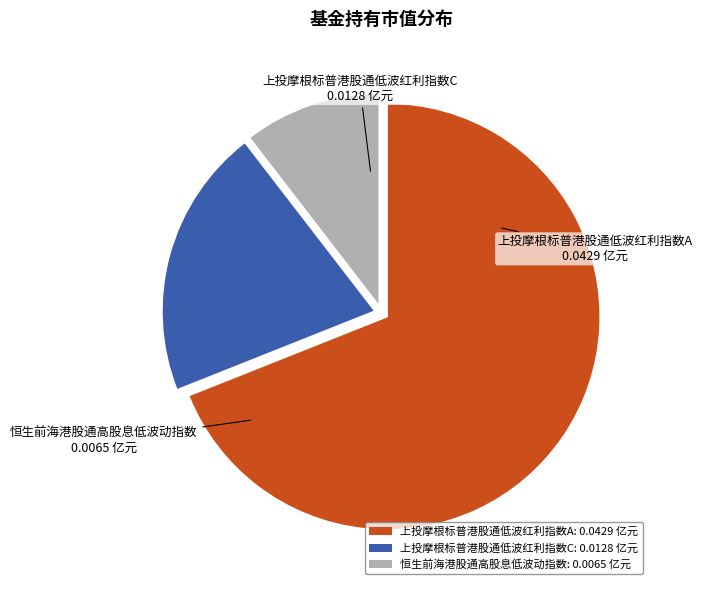

Do 上投摩根标普港股通低波红利指数C and 上投摩根标普港股通低波红利指数A together represent more than half of the pie?

Yes